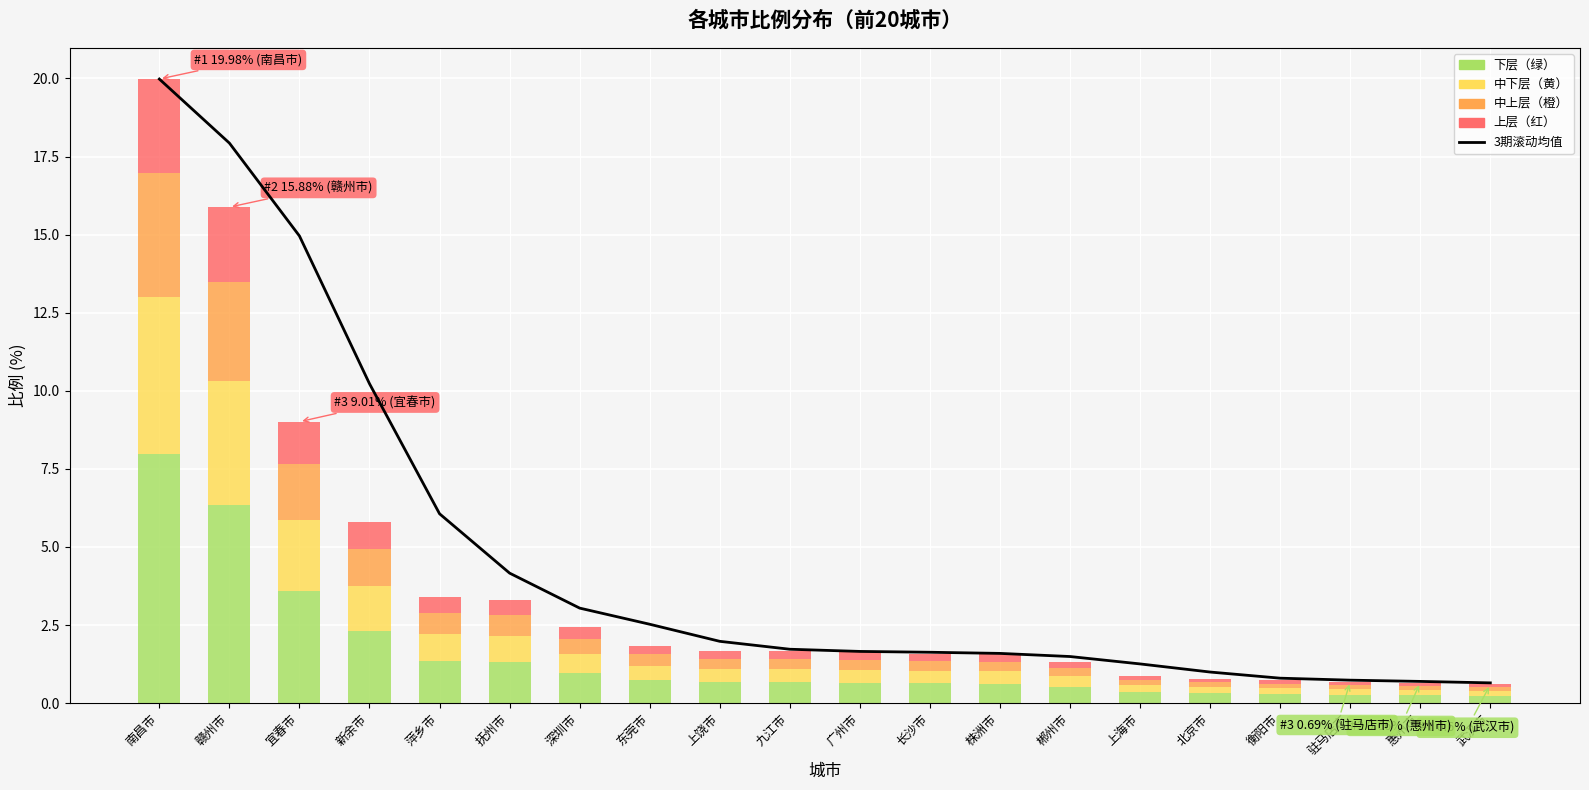

What is the label of the 5th bar from the right?

北京市